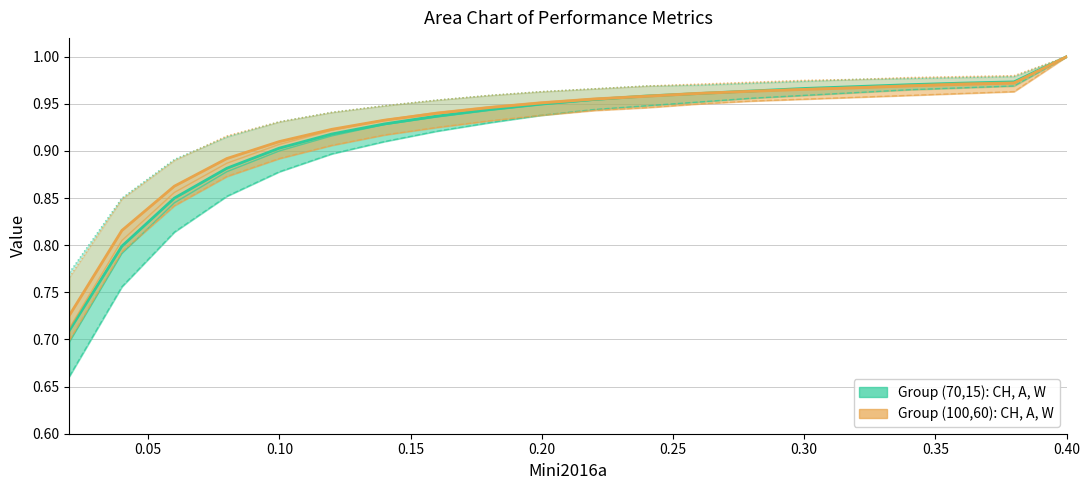

How many lines are shown in the chart?

6